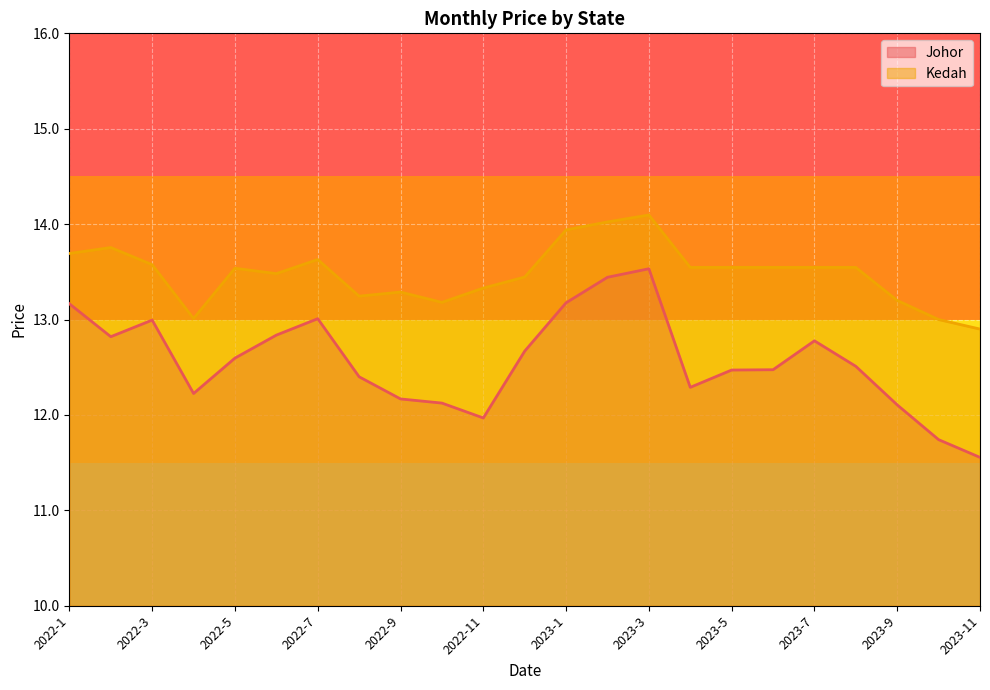

What is the difference between the maximum and second lowest values in the Kedah series?

1.1